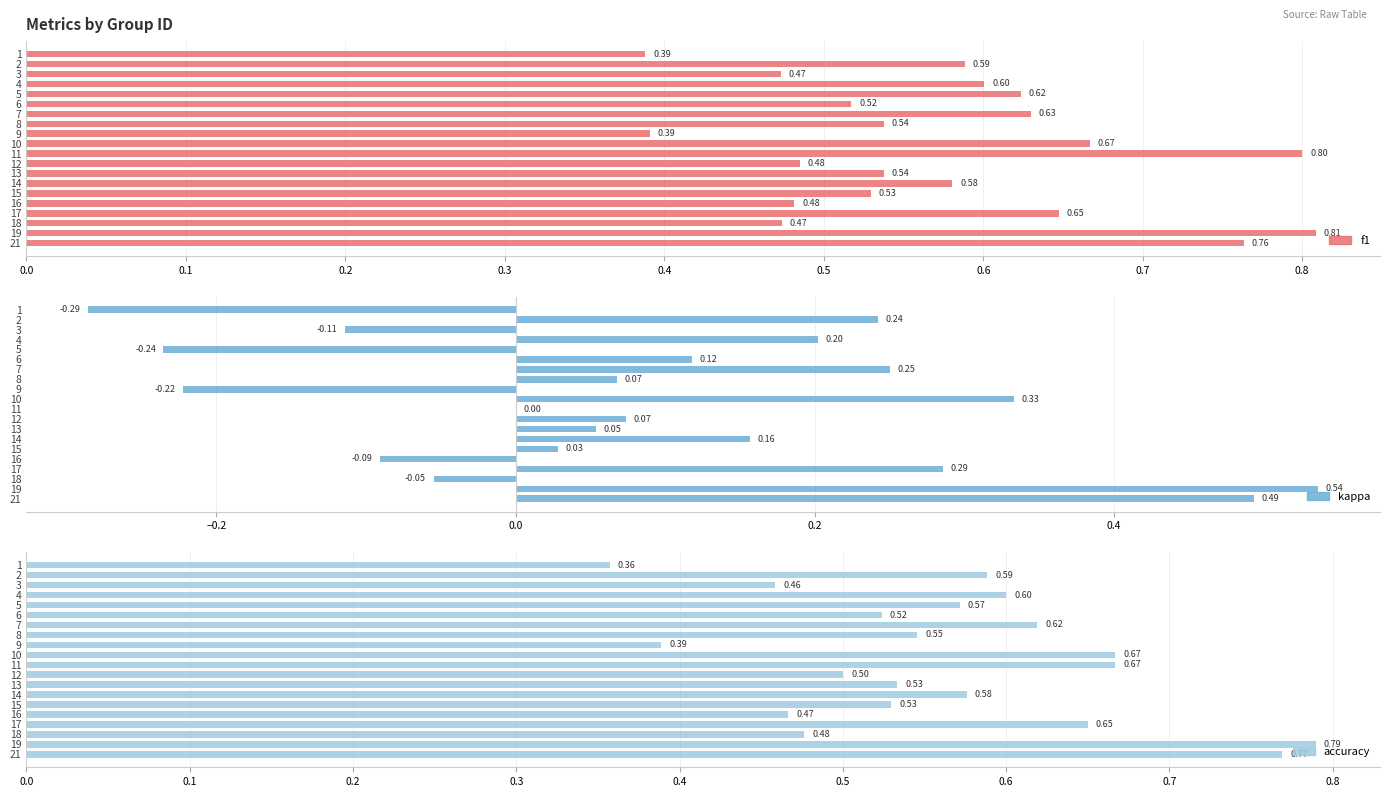

Which has a higher value, 8 or 19?

19